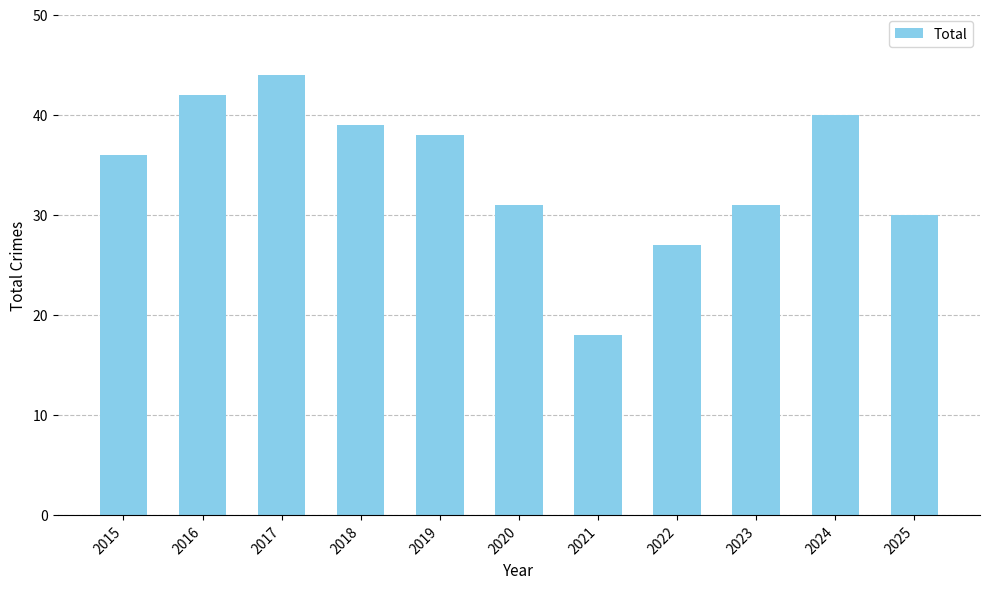

What value does the data have at 2024, to the nearest 10?

40